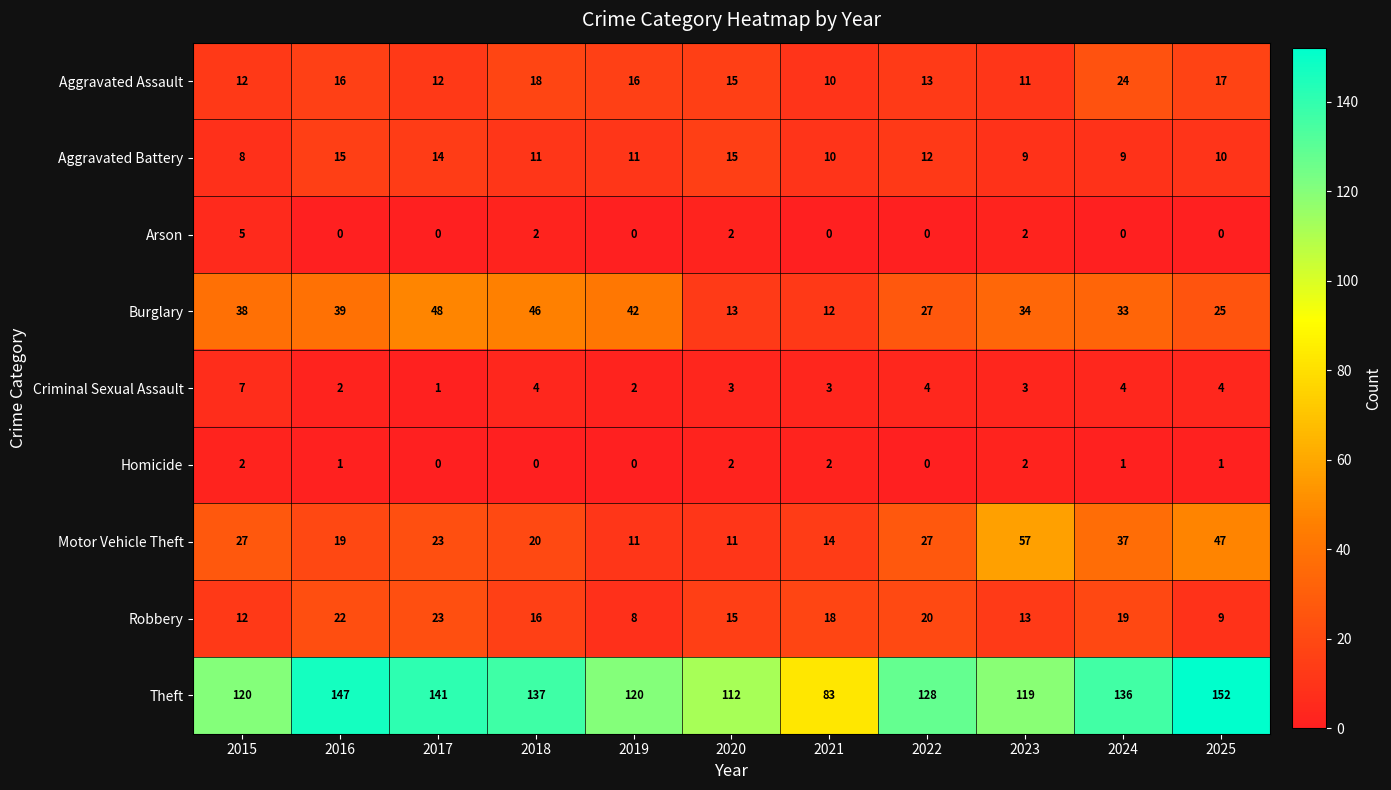

Which series has the widest spread of values?

Theft